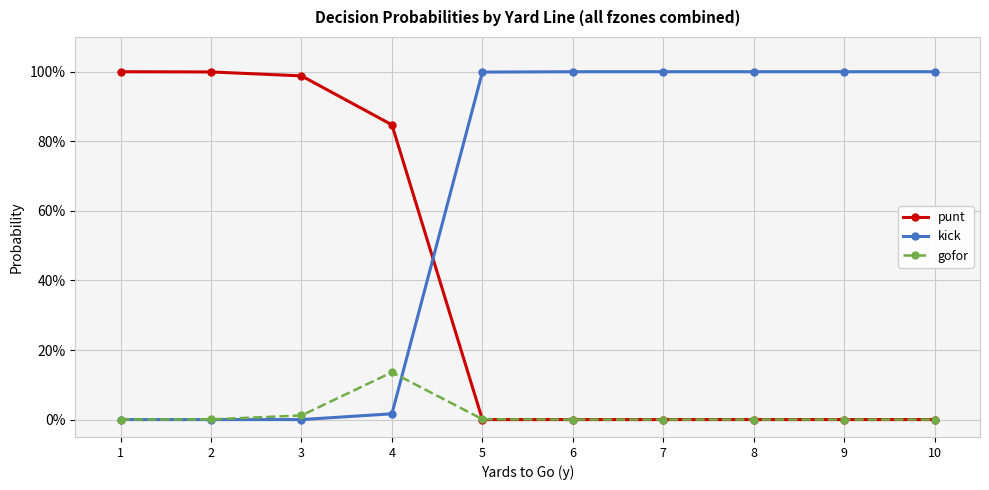

Between 1 and 9, which is larger?

1